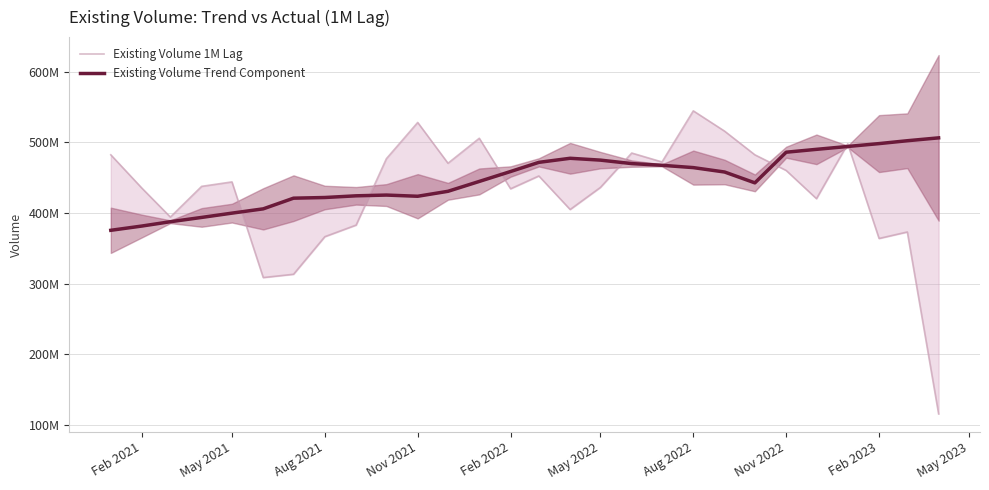

The Existing Volume Trend Component series shows 681659056.9 at 24. True or false?

False